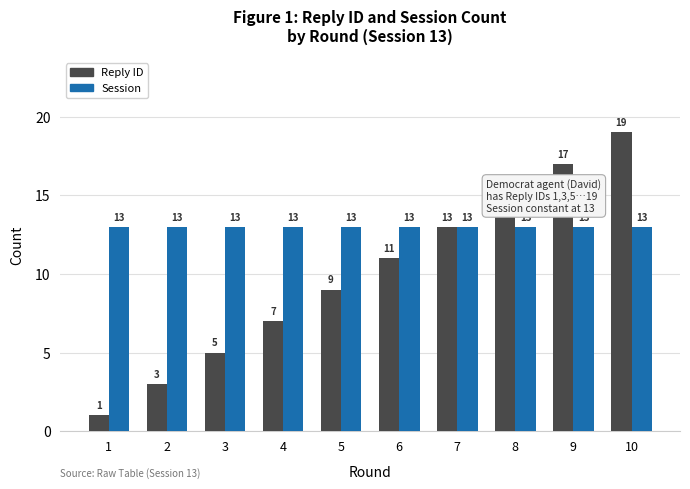

What is the total value across all series at 1?

14